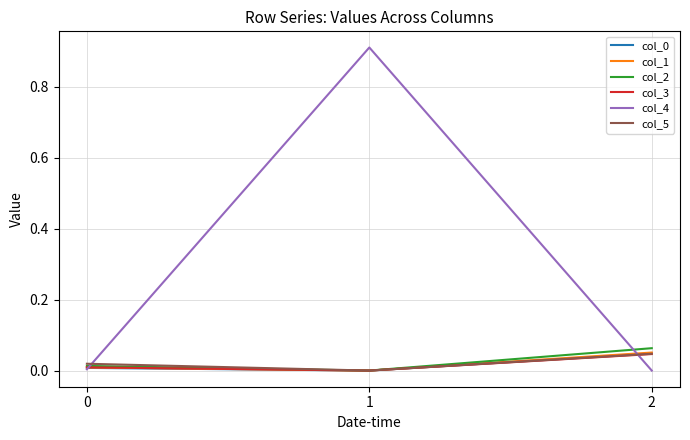

True or false: col_4 has a value of 0.0 at 0.

True